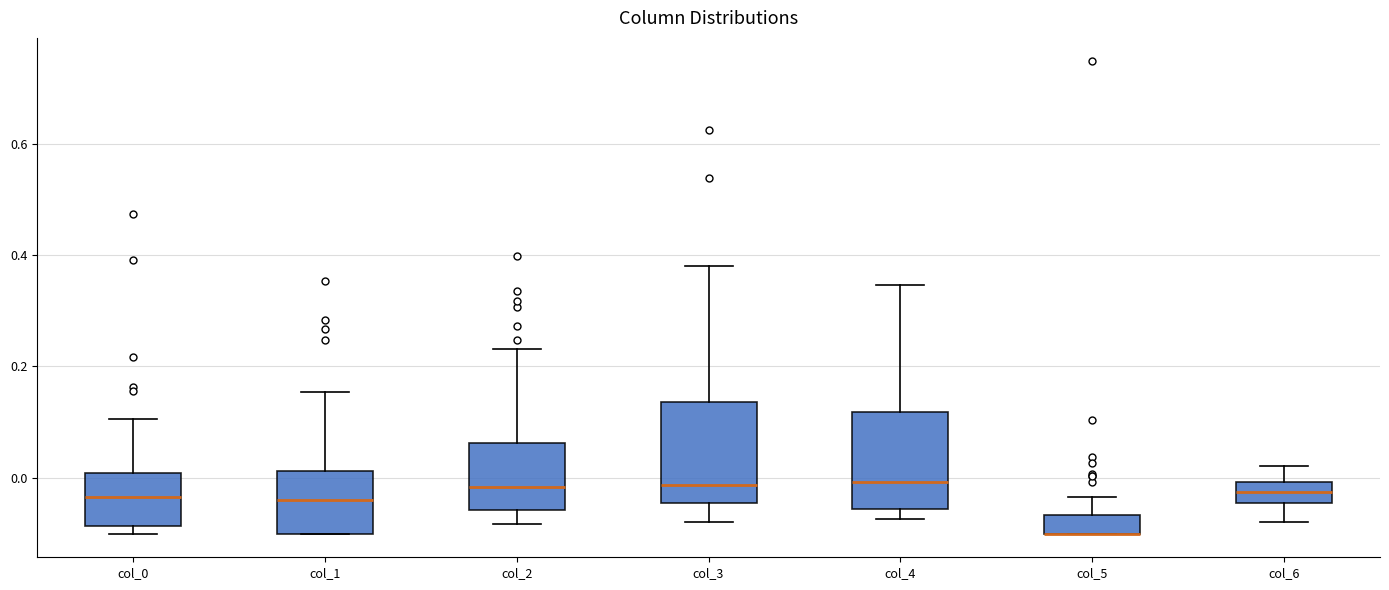

Reading left to right, read every box against the y-axis: the position of its median line, the range the box covers, and the ends of its whiskers. The values are not printed on the chart, so give them approximately, as read against the axis.

col_0: median -0.04, box -0.08 to 0.00, whiskers -0.10 to 0.10
col_1: median -0.04, box -0.10 to 0.02, whiskers -0.10 to 0.16
col_2: median -0.02, box -0.06 to 0.06, whiskers -0.08 to 0.24
col_3: median -0.02, box -0.04 to 0.14, whiskers -0.08 to 0.38
col_4: median 0.00, box -0.06 to 0.12, whiskers -0.08 to 0.34
col_5: median -0.10 (drawn on the box's lower edge), box -0.10 to -0.06, whiskers -0.10 to -0.04
col_6: median -0.02, box -0.04 to 0.00, whiskers -0.08 to 0.02